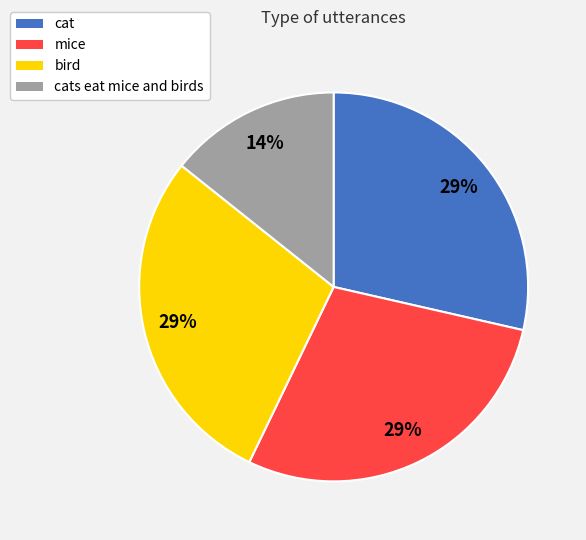

Is it true that cats eat mice and birds is 14% of the pie?

True